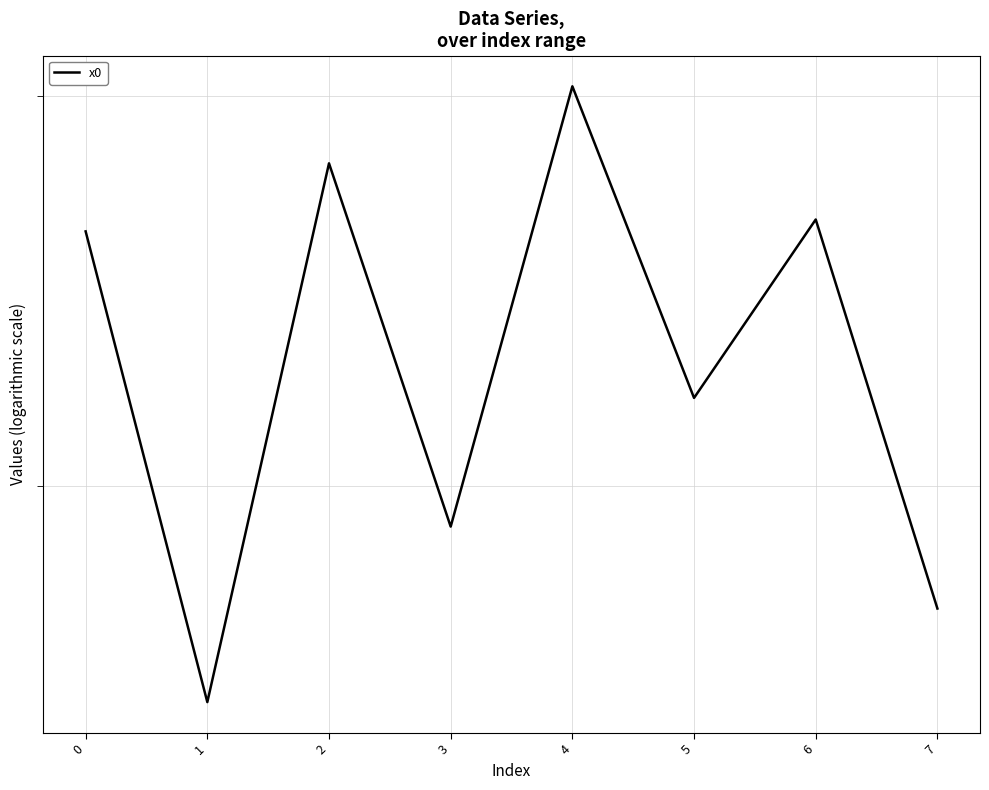

What is the average value?

2.3